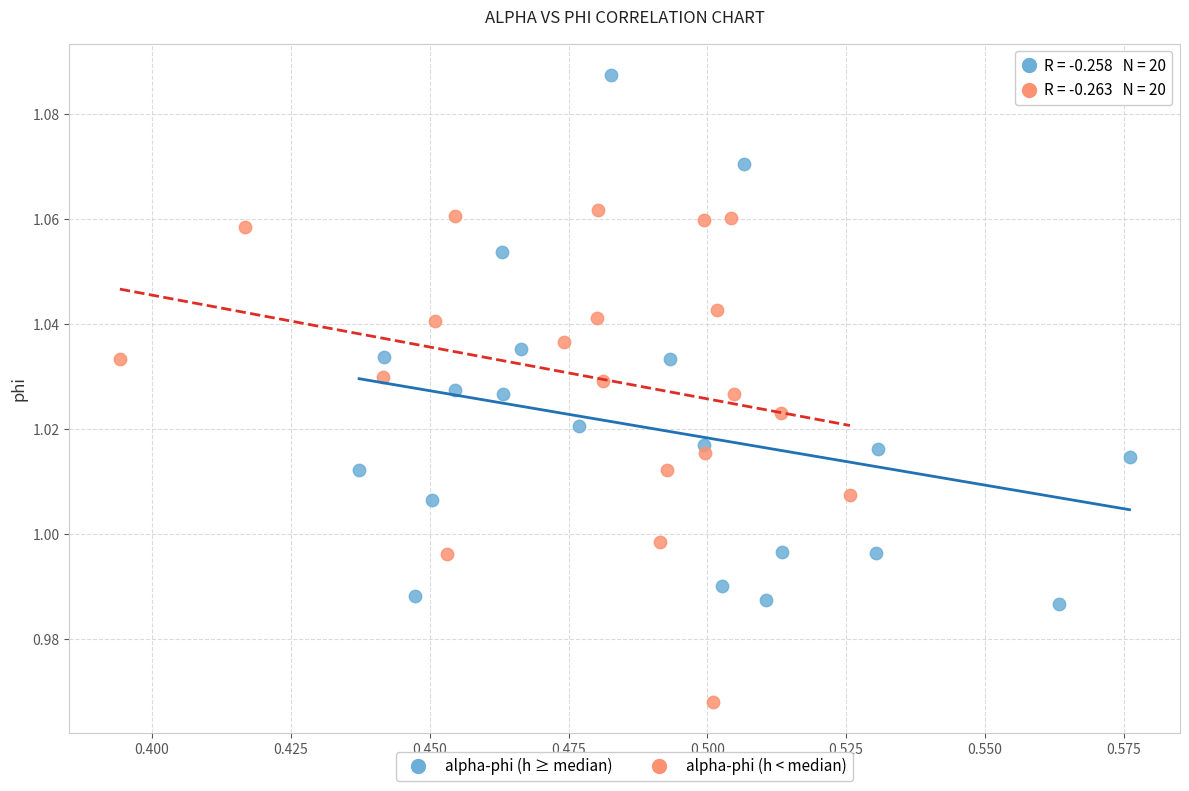

Which series contains the highest Y value?

alpha-phi (h ≥ median)